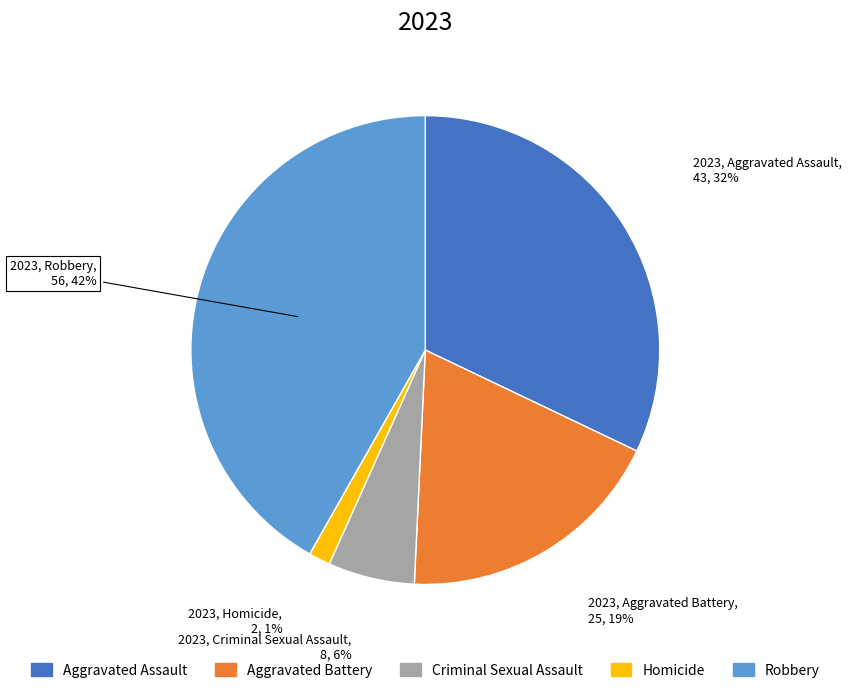

Which has a higher value, Criminal Sexual Assault or Homicide?

Criminal Sexual Assault